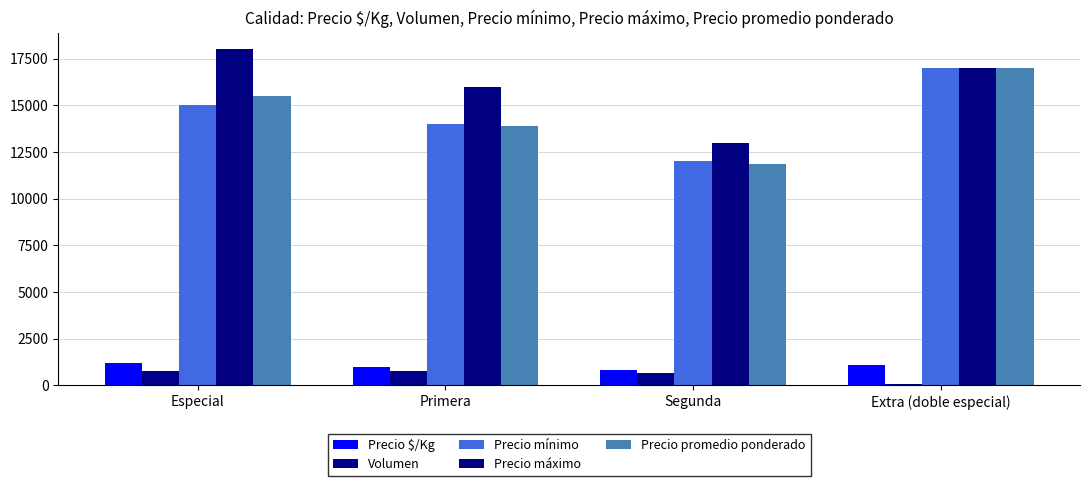

Is it true that Precio $/Kg equals 800 at Segunda?

True